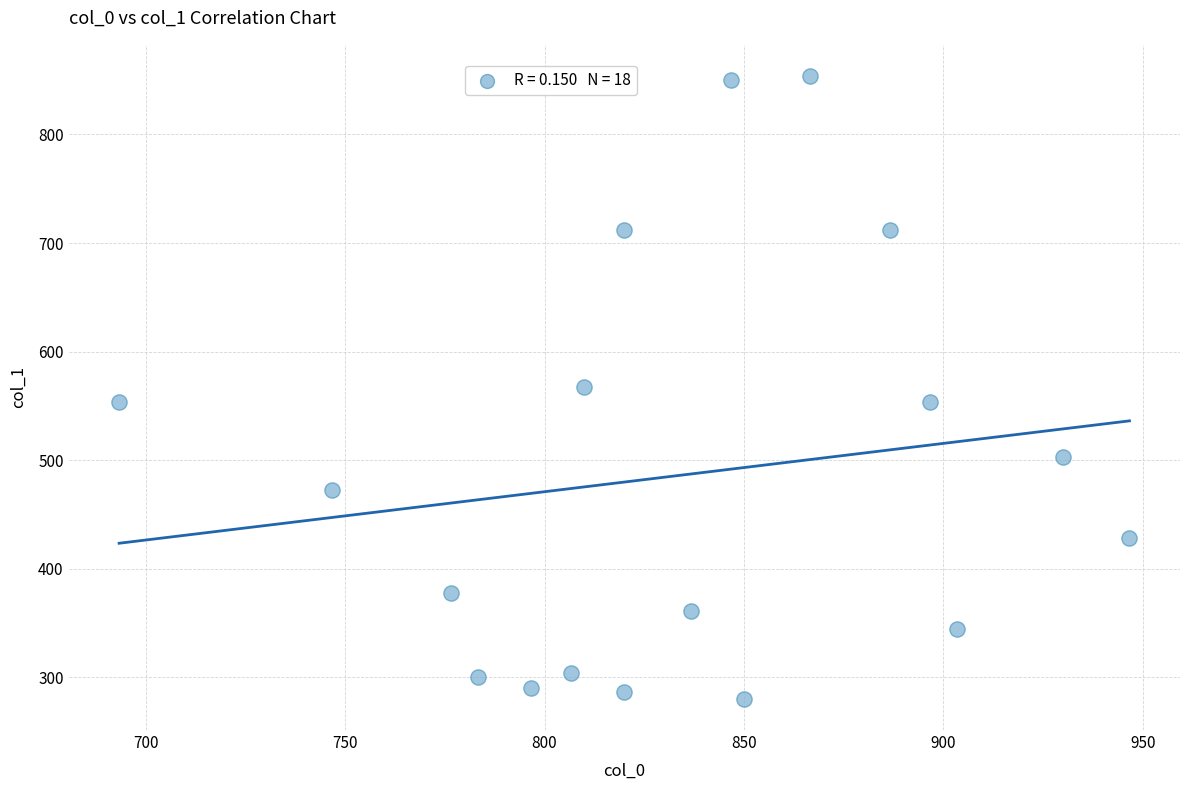

What is the range of X values (max minus min)?

253.3